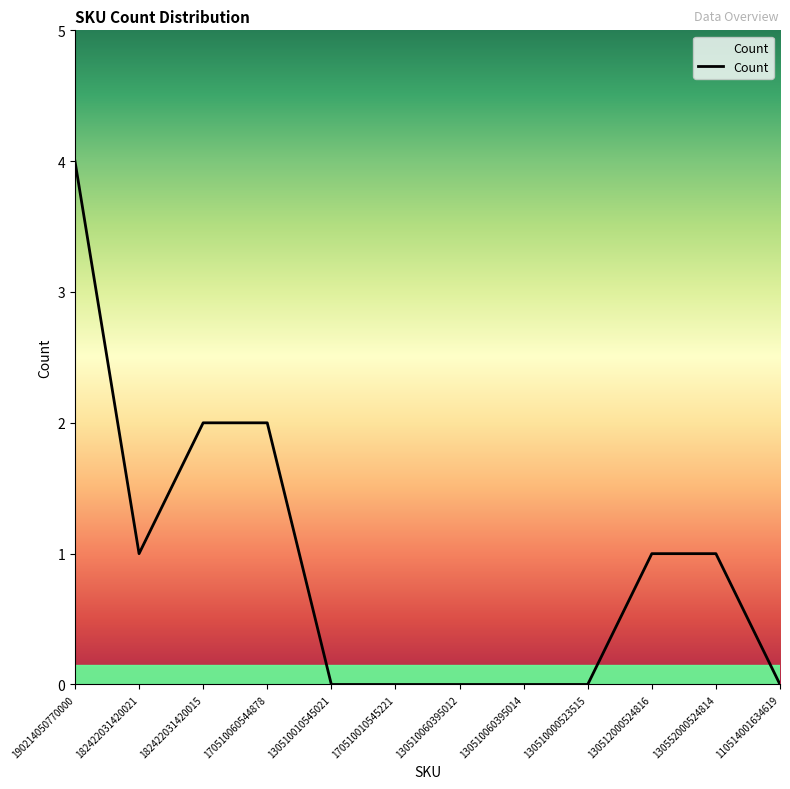

Reading left to right, extract all data points from this chart.

4	1	2	2	0	0	0	0	0	1	1	0